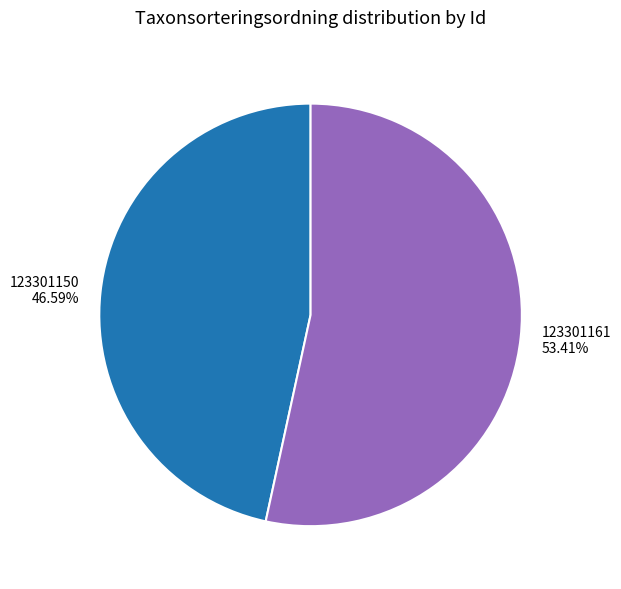

True or false: 123301150 accounts for 53% of the total.

False